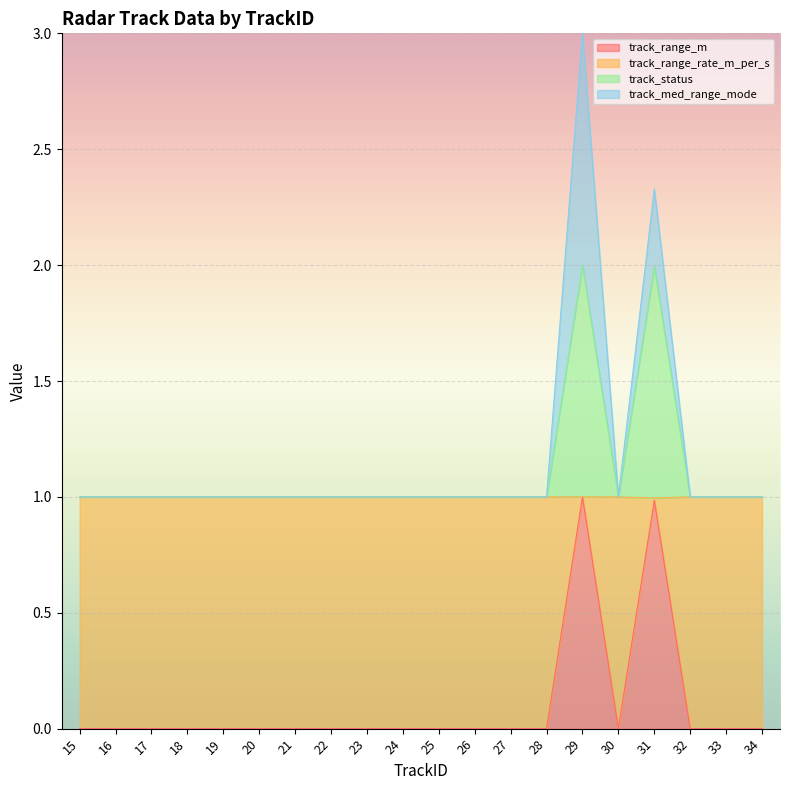

Which has a higher value, 18 or 25?

18